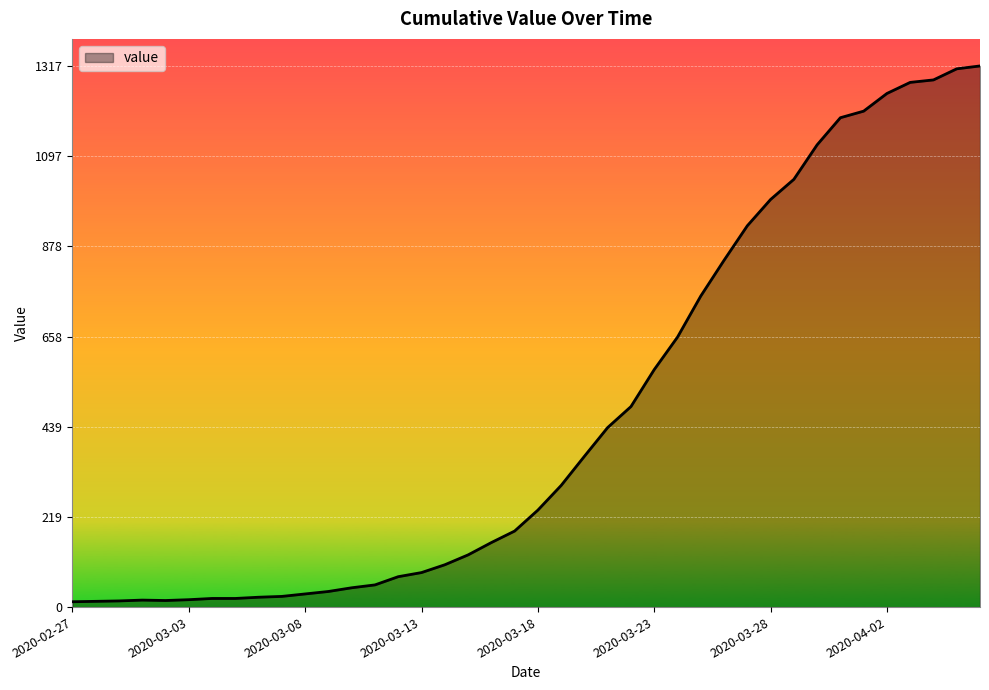

What is the sum of all values?

18667